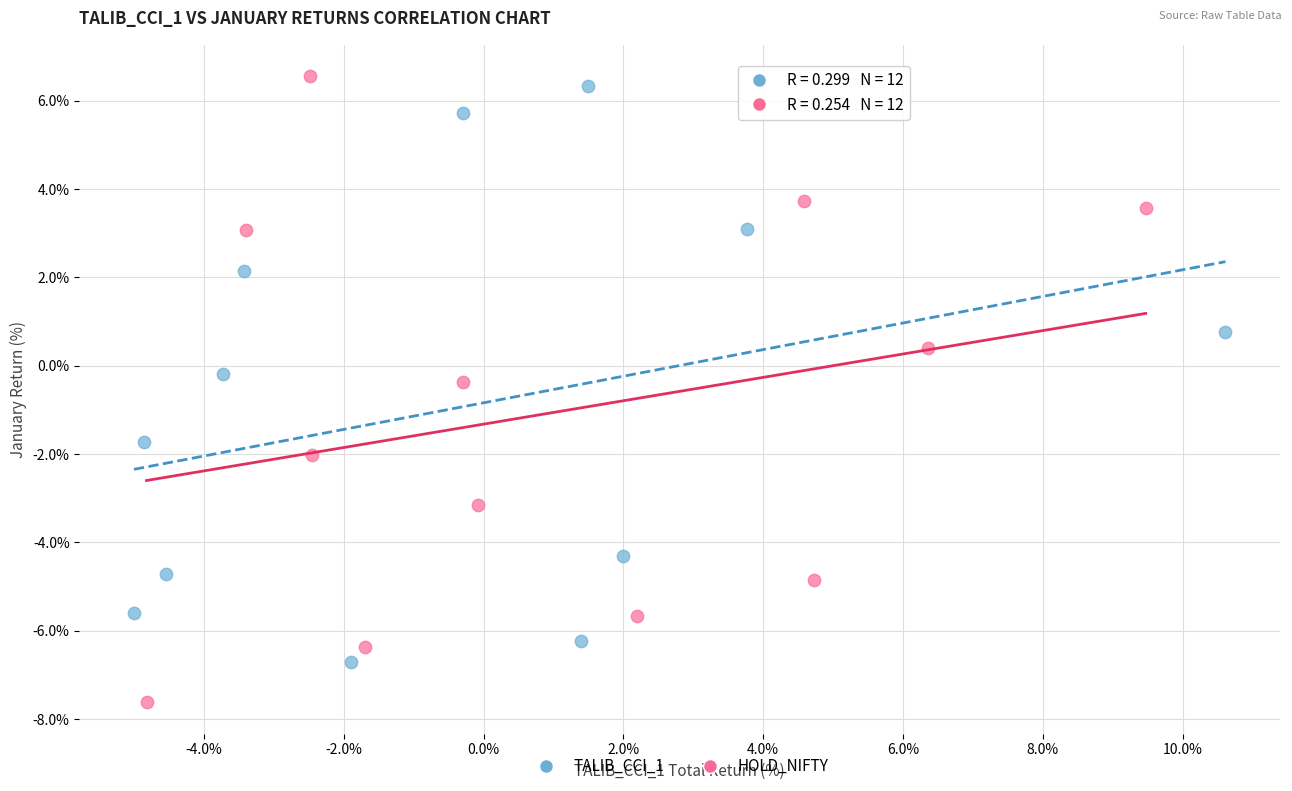

Which series has the widest spread of Y values?

HOLD_NIFTY